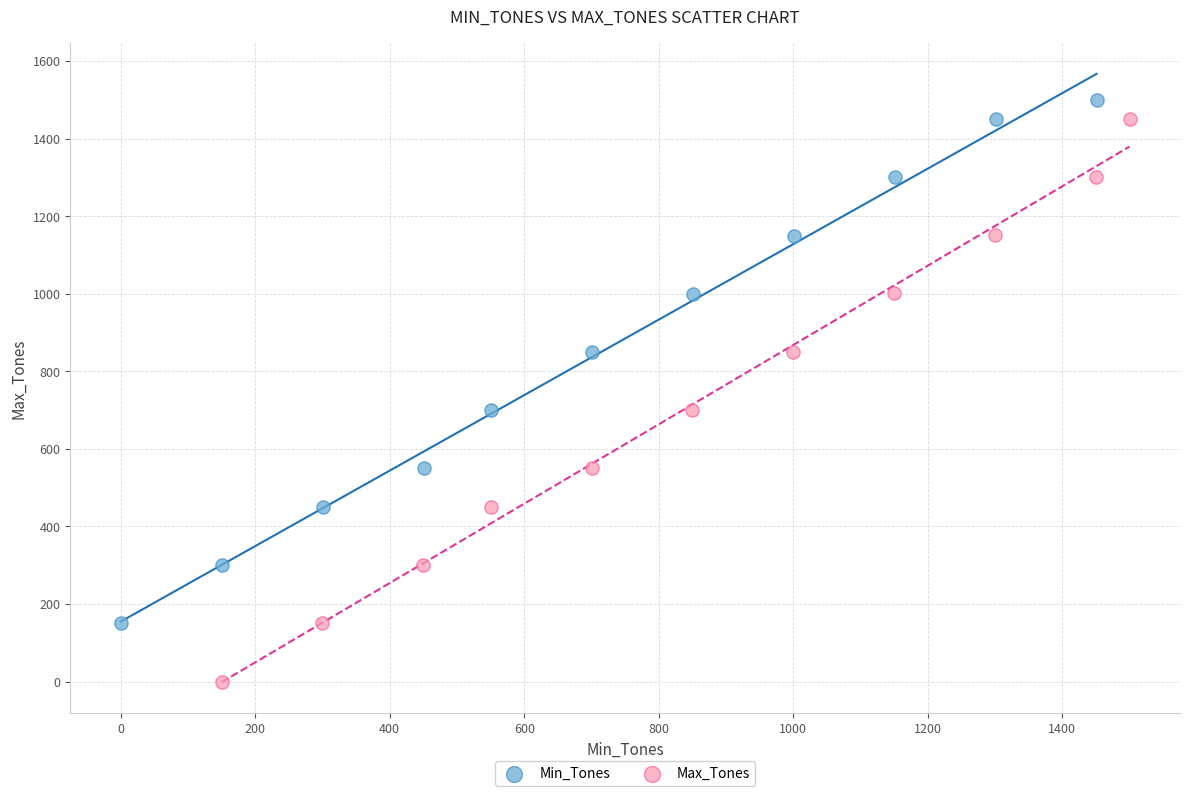

What are all the series names shown in the legend?

Min_Tones, Max_Tones